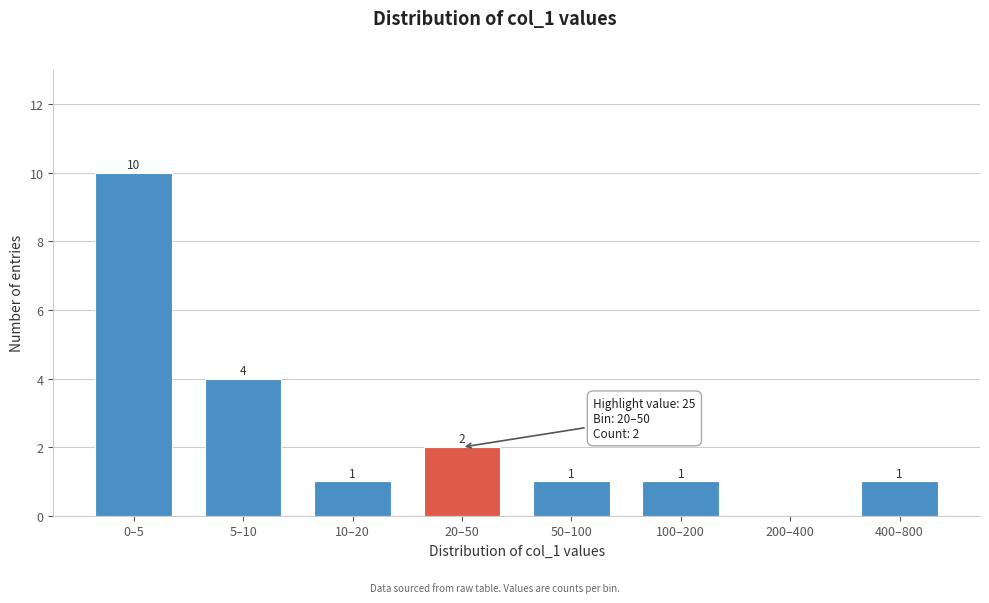

Reading left to right, transcribe all the data shown in this chart.

0–5=10	5–10=4	10–20=1	20–50=2	50–100=1	100–200=1	200–400=0	400–800=1